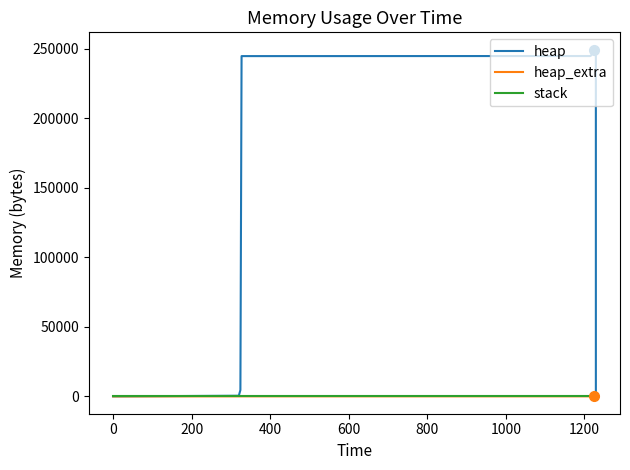

Count the number of categories in the chart.

14